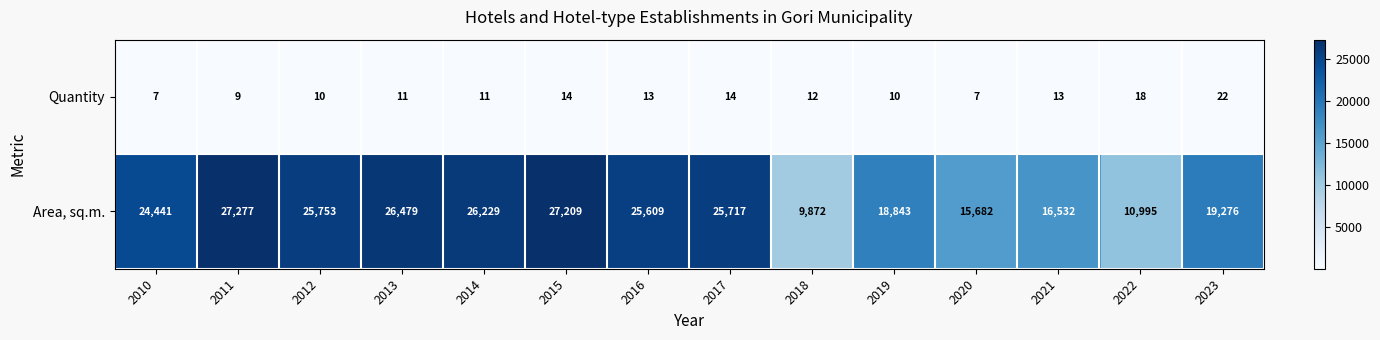

What is the approximate value of Quantity at 2014?

11